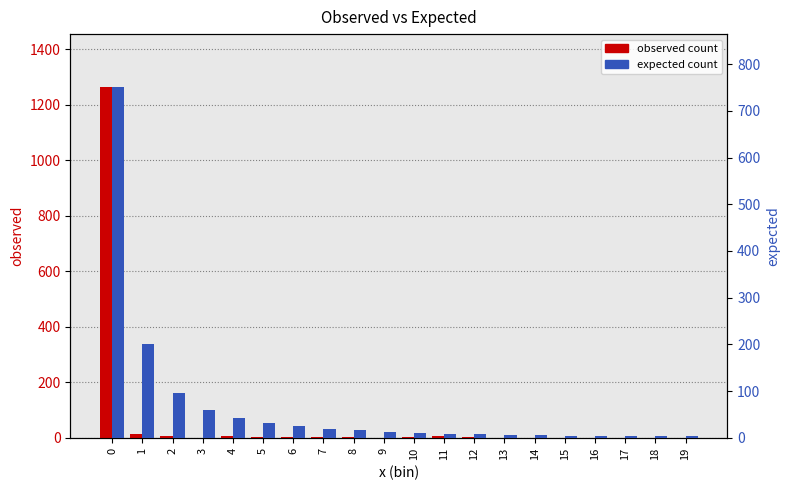

The expected count series shows 751.5 at 0. True or false?

True